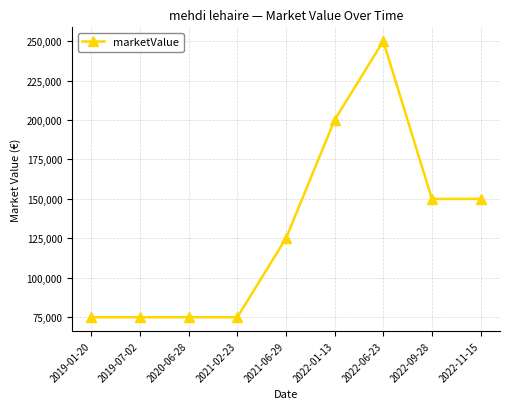

What is the change in value from 2021-02-23 to 2021-06-29?

+50000